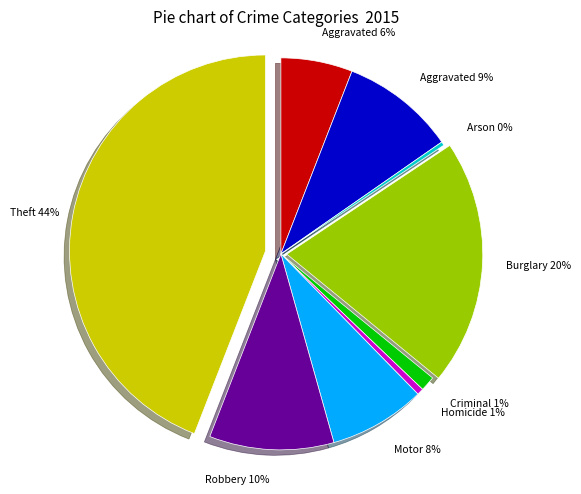

To the nearest percent, what is the difference between the largest and smallest slice percentages?

44%